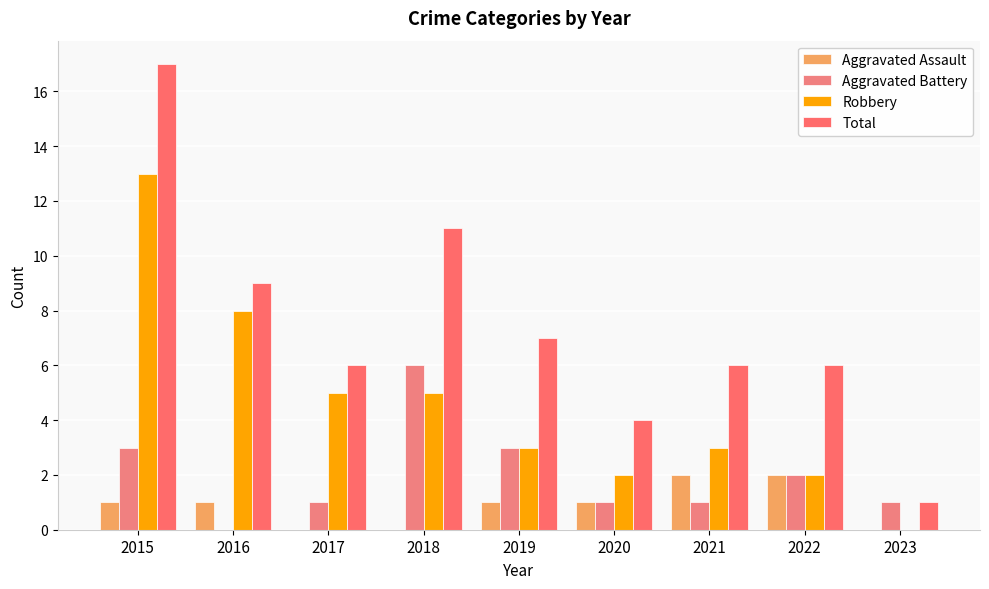

How many distinct data groups are displayed?

4